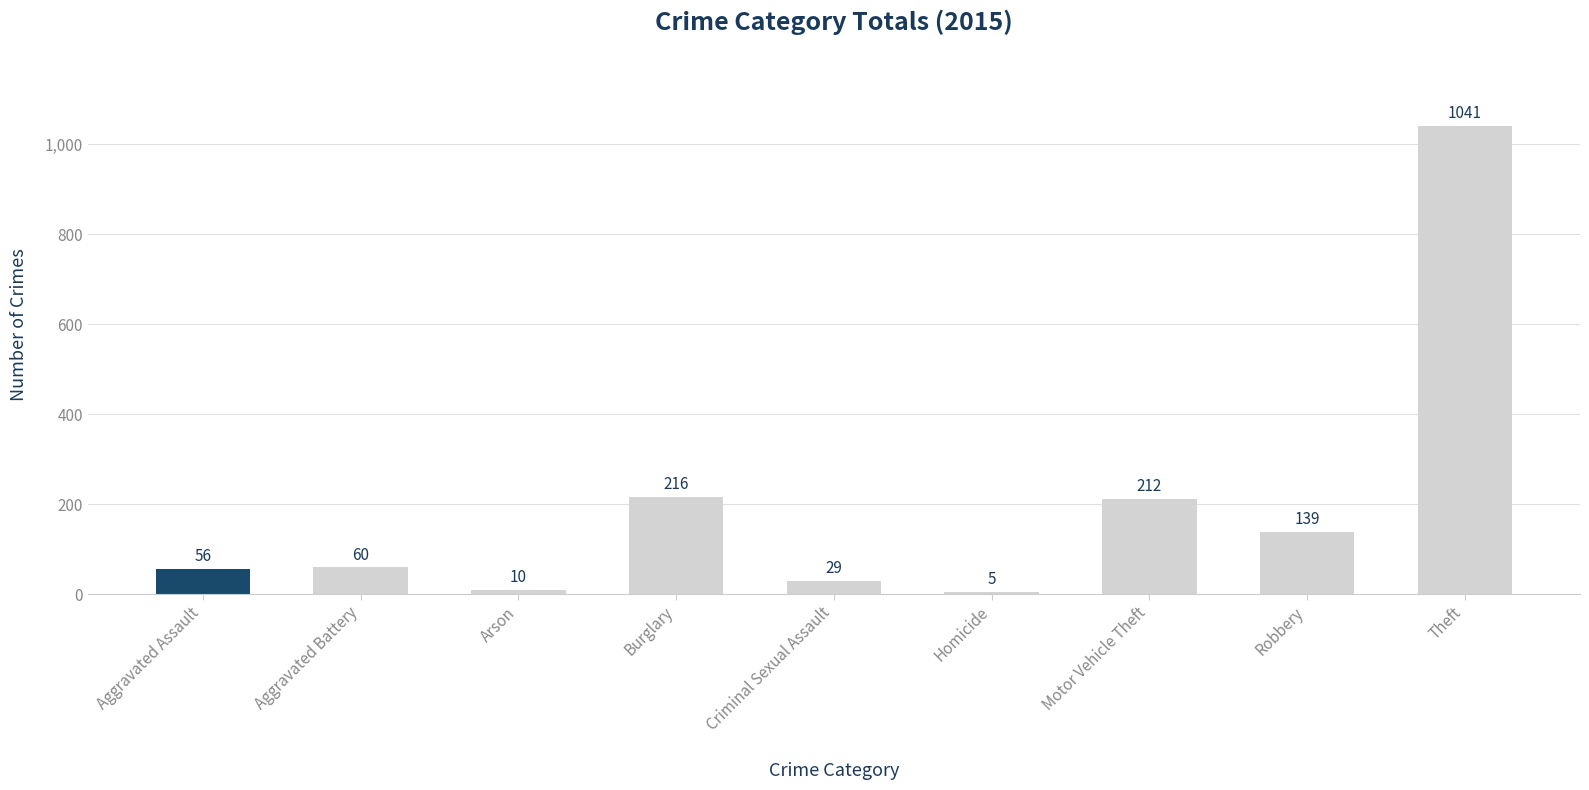

Is it true that the value at Aggravated Assault is 20?

False